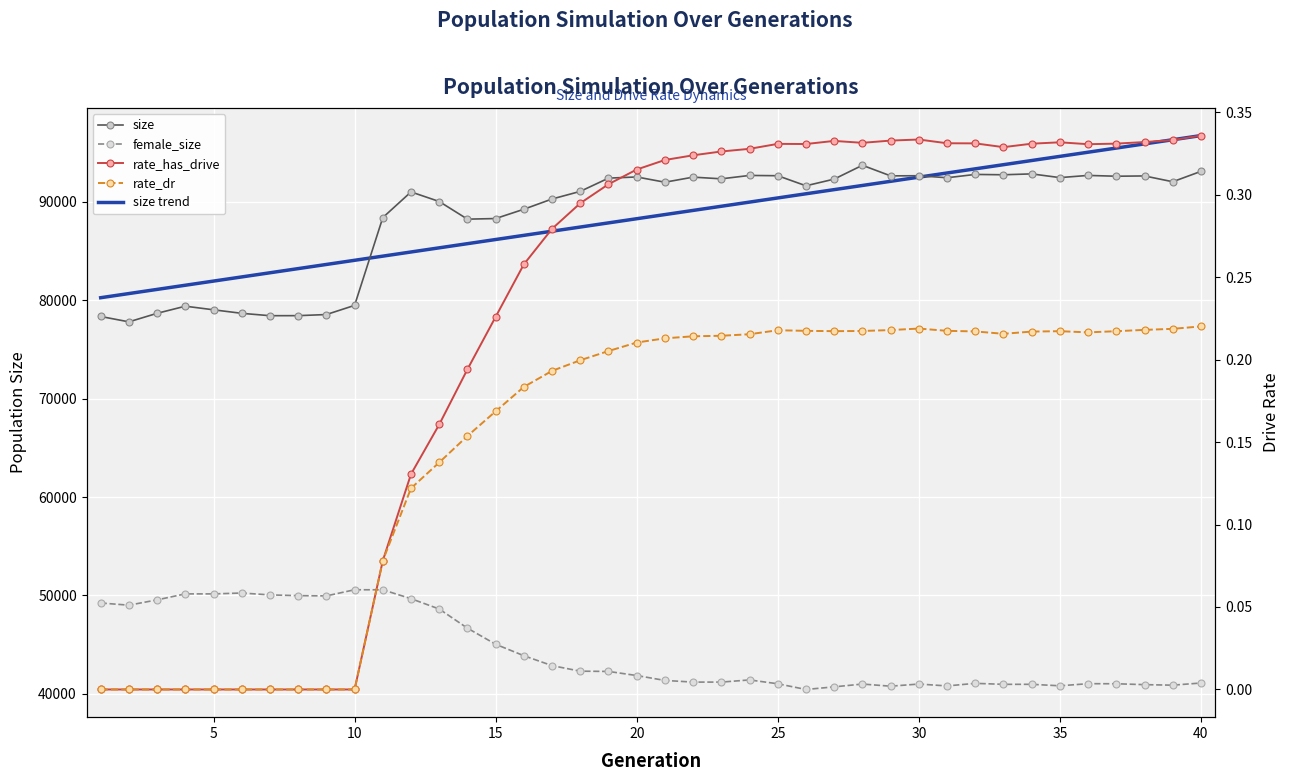

Reading left to right, list all the values displayed in this chart.

size: 78358.0	77811.0	78680.0	79403.0	79036.0	78678.0	78437.0	78442.0	78554.0	79487.0	88413.0	91022.0	90048.0	88253.0	88315.0	89261.0	90303.0	91077.0	92424.0	92543.0	92009.0	92525.0	92353.0	92698.0	92669.0	91646.0	92325.0	93731.0	92654.0	92668.0	92464.0	92800.0	92766.0	92855.0	92477.0	92700.0	92617.0	92647.0	92056.0	93112.0
female_size: 49227.0	49004.0	49545.0	50153.0	50151.0	50241.0	50049.0	49974.0	49948.0	50573.0	50569.0	49665.0	48615.0	46667.0	45031.0	43865.0	42858.0	42294.0	42268.0	41851.0	41353.0	41184.0	41184.0	41404.0	41014.0	40434.0	40700.0	40985.0	40767.0	40986.0	40794.0	41056.0	40957.0	40958.0	40808.0	41022.0	41015.0	40924.0	40871.0	41091.0
size trend: 80265.8	80688.5	81111.2	81533.8	81956.5	82379.2	82801.8	83224.5	83647.2	84069.9	84492.5	84915.2	85337.9	85760.6	86183.2	86605.9	87028.6	87451.2	87873.9	88296.6	88719.3	89141.9	89564.6	89987.3	90410.0	90832.6	91255.3	91678.0	92100.6	92523.3	92946.0	93368.7	93791.3	94214.0	94636.7	95059.4	95482.0	95904.7	96327.4	96750.0
rate_has_drive: 0.0	0.0	0.0	0.0	0.0	0.0	0.0	0.0	0.0	0.0	0.1	0.1	0.2	0.2	0.2	0.3	0.3	0.3	0.3	0.3	0.3	0.3	0.3	0.3	0.3	0.3	0.3	0.3	0.3	0.3	0.3	0.3	0.3	0.3	0.3	0.3	0.3	0.3	0.3	0.3
rate_dr: 0.0	0.0	0.0	0.0	0.0	0.0	0.0	0.0	0.0	0.0	0.1	0.1	0.1	0.2	0.2	0.2	0.2	0.2	0.2	0.2	0.2	0.2	0.2	0.2	0.2	0.2	0.2	0.2	0.2	0.2	0.2	0.2	0.2	0.2	0.2	0.2	0.2	0.2	0.2	0.2